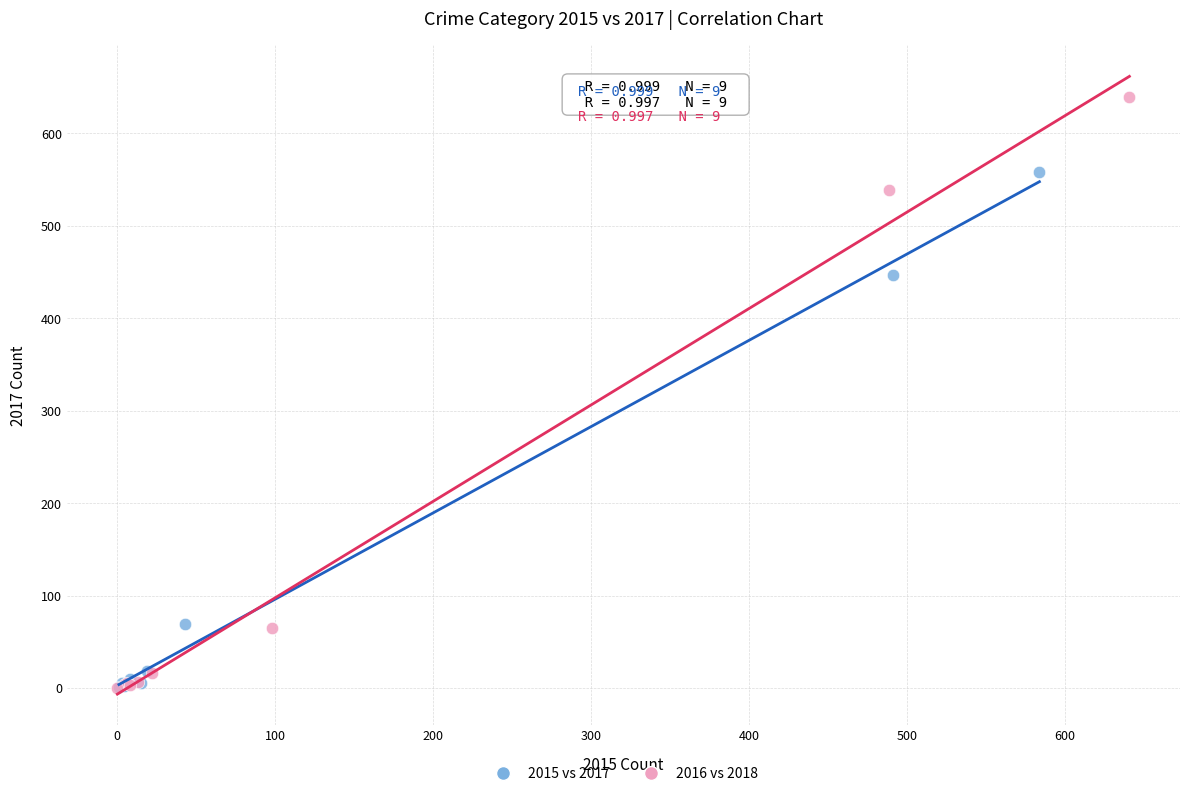

Which series has the largest Y range (max minus min)?

2016 vs 2018